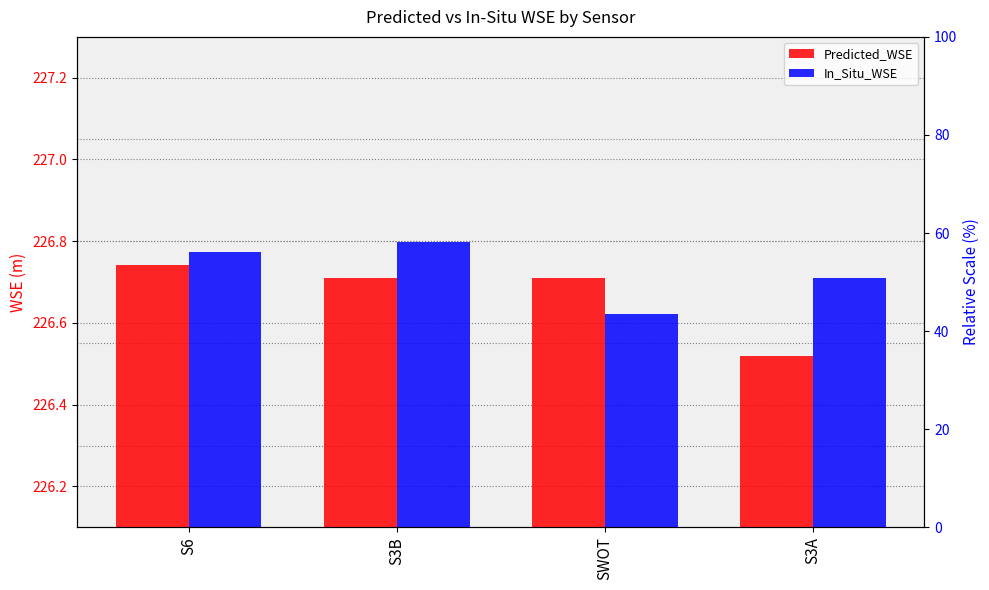

Are the bars horizontal?

No